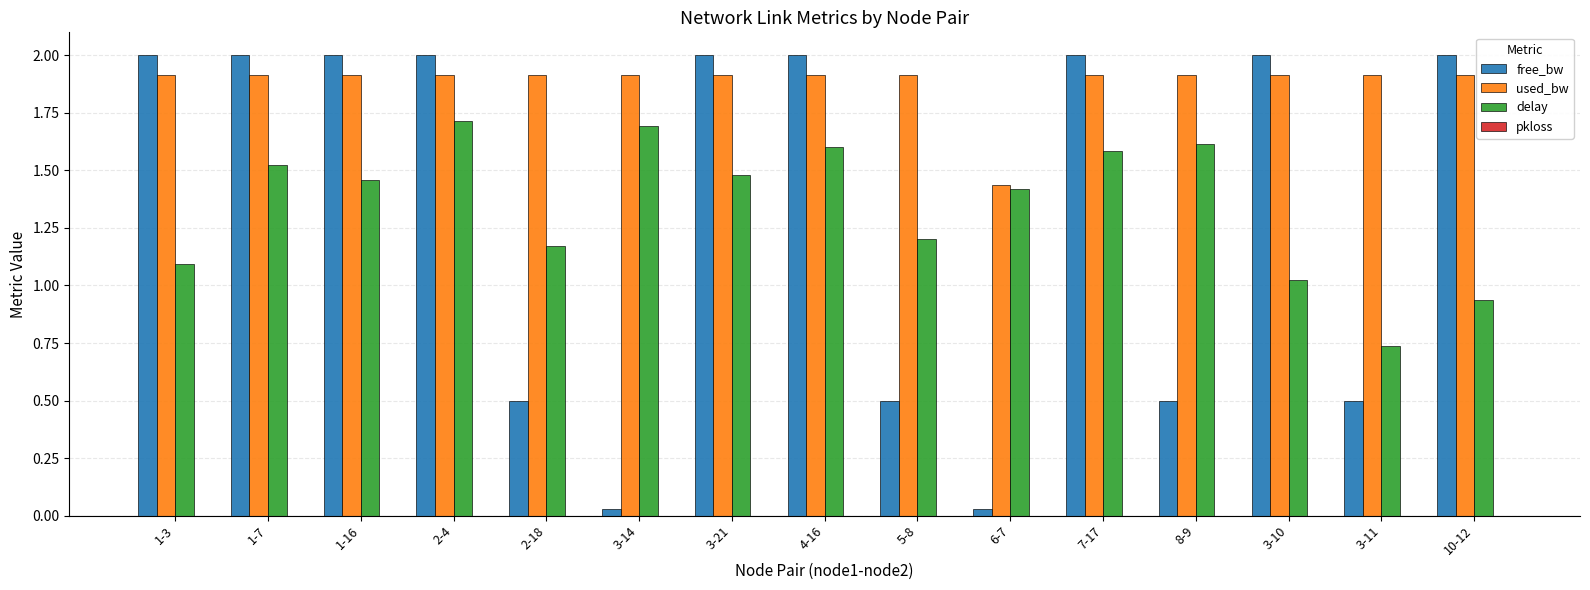

Does the chart contain any negative values?

No